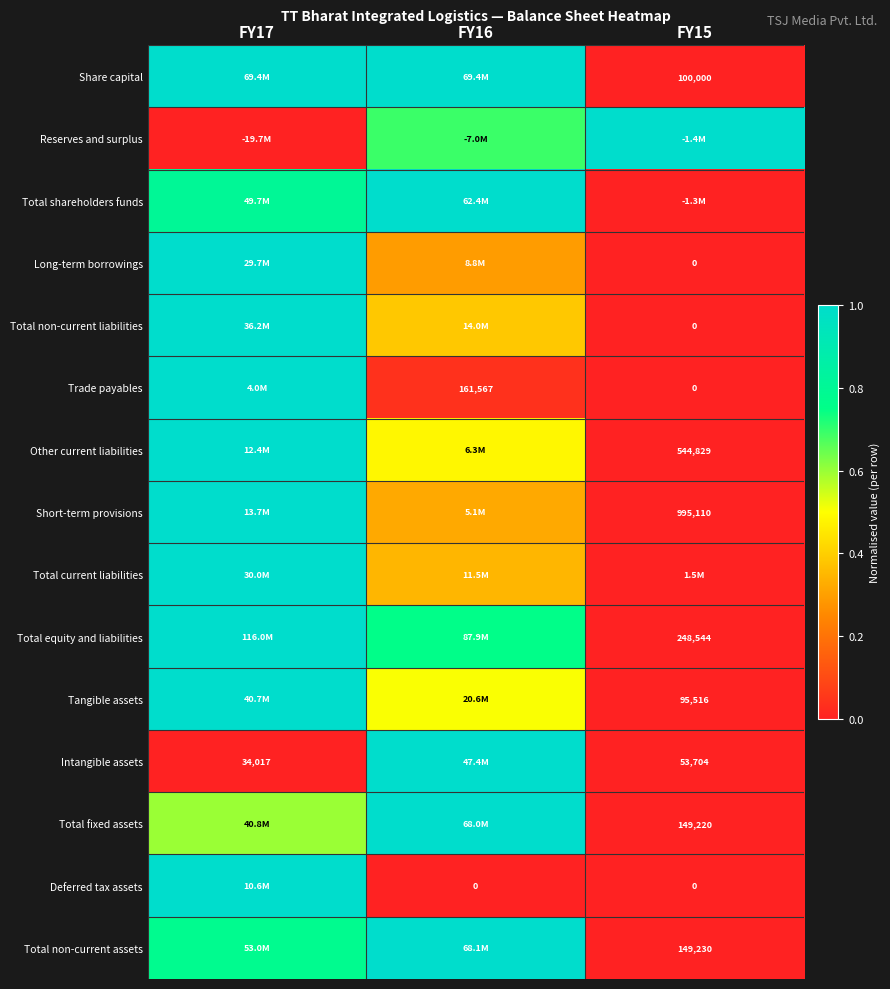

Is the value of Total fixed assets at FY15 greater than the value of Share capital at FY15?

Yes